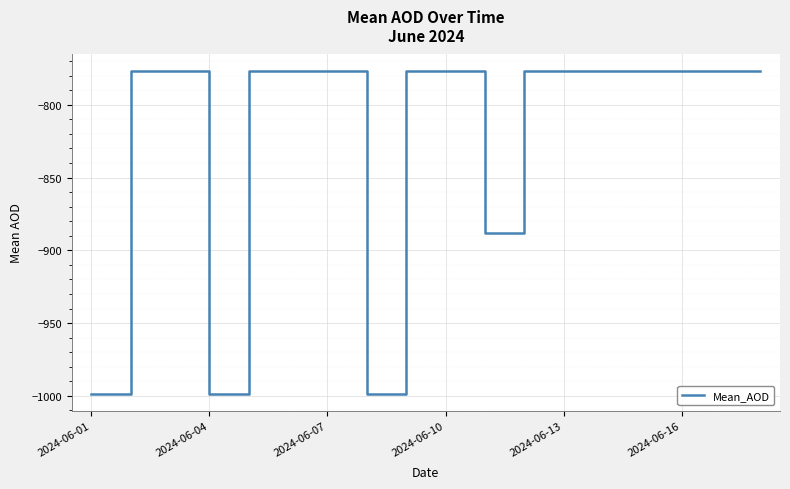

What is the difference between the maximum and minimum values?

222.5